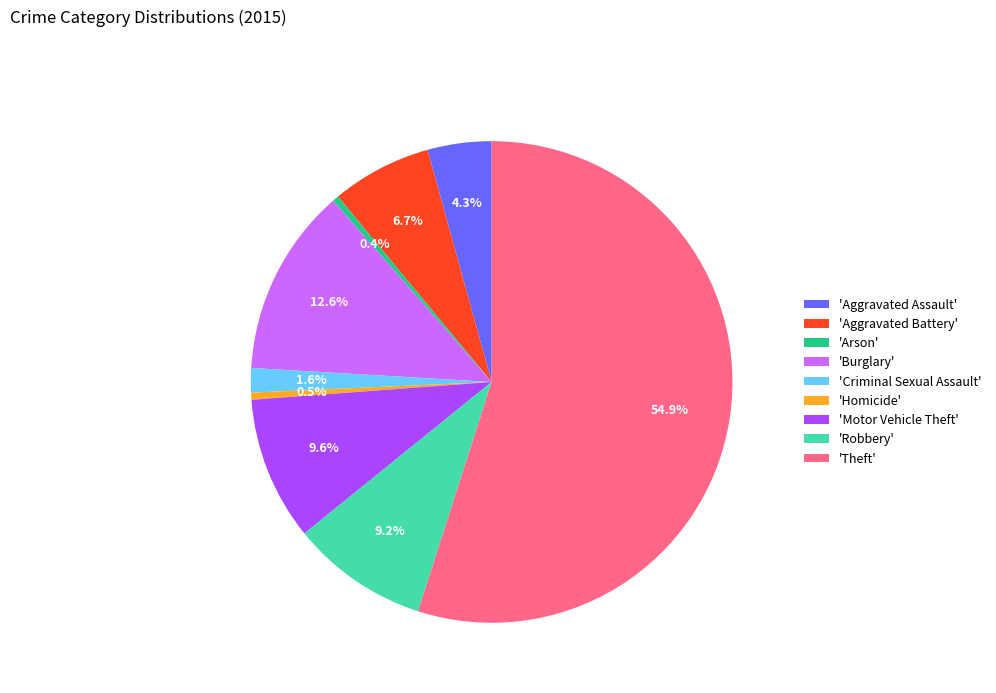

Which slice is the largest?

'Theft'